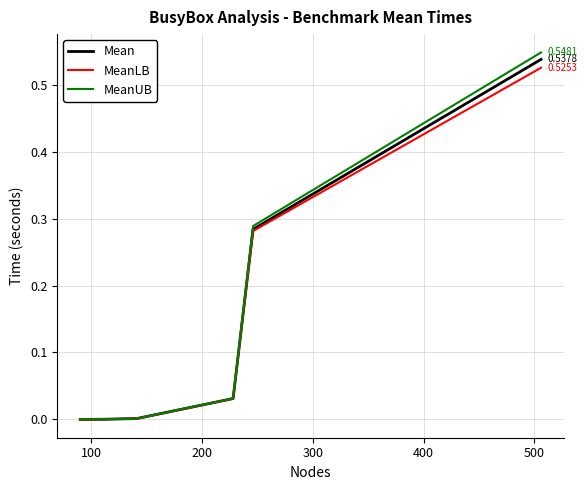

What is the maximum value shown in the chart?

0.5